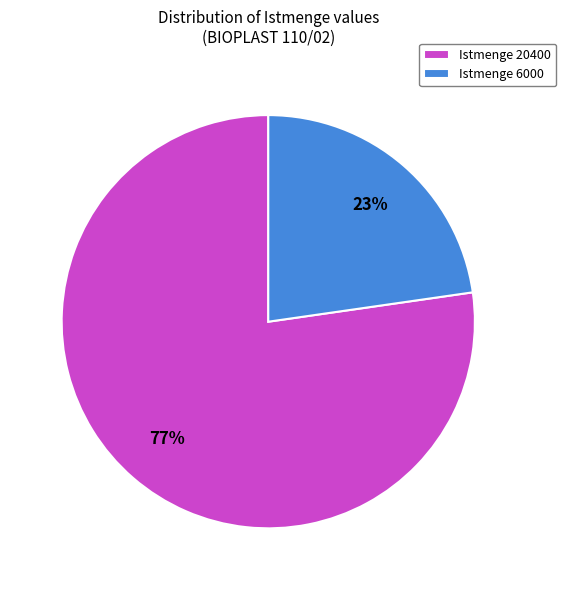

Which slice is the largest?

Istmenge 20400